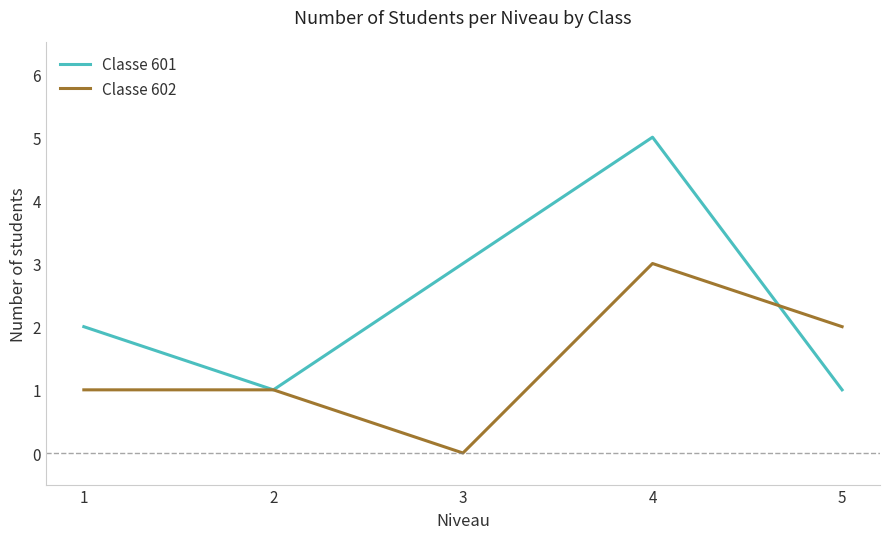

At which category is the sum across all series the highest?

4